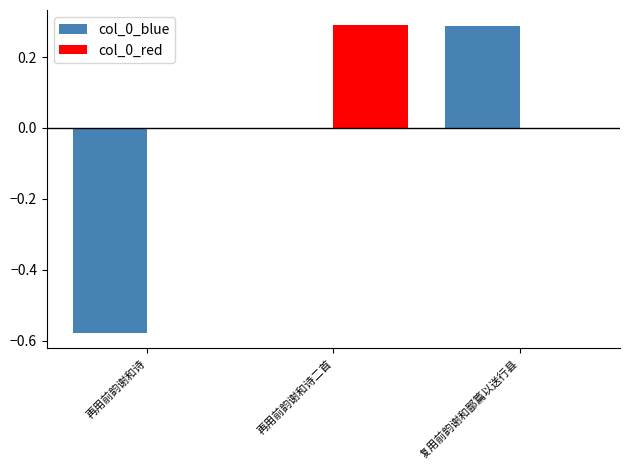

Which series has the largest total across all categories?

col_0_red